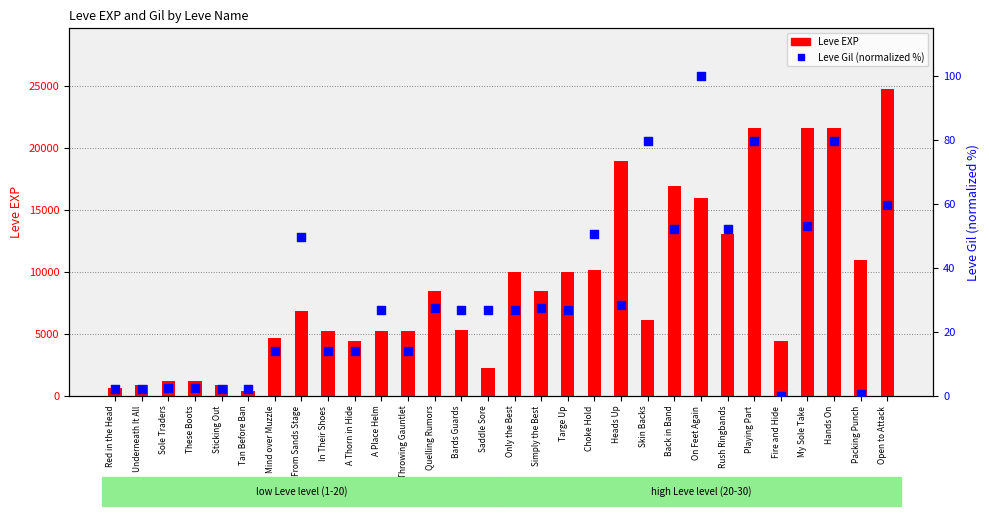

Which series has the largest Y range (max minus min)?

Leve EXP